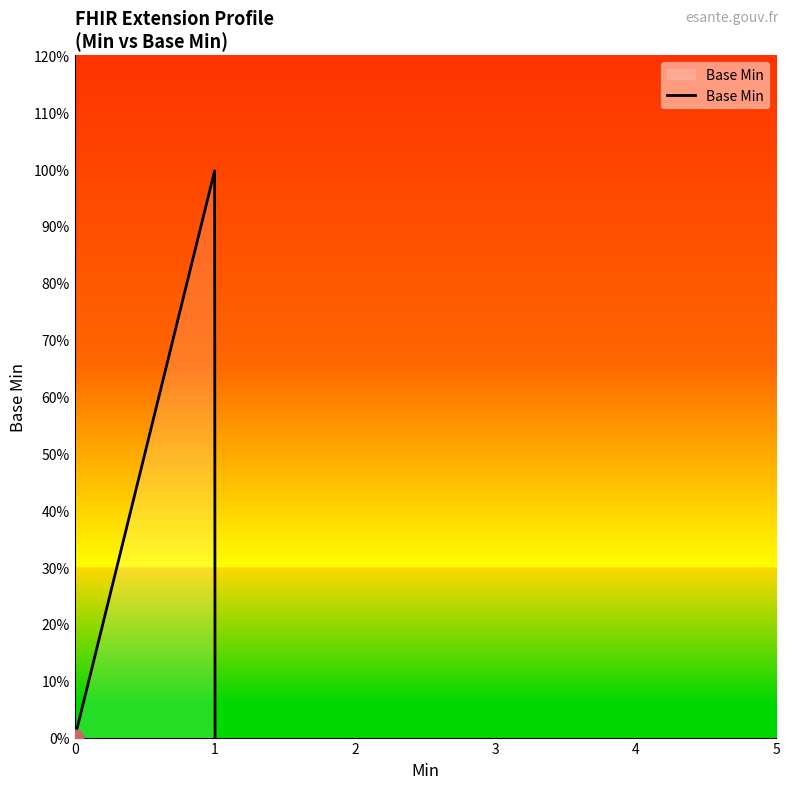

Is this an area chart (filled region under the line)?

Yes